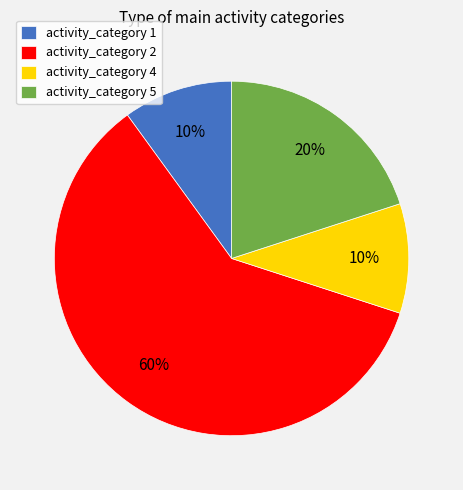

Approximately how many times larger is the value at activity_category 2 compared to activity_category 4?

6.0